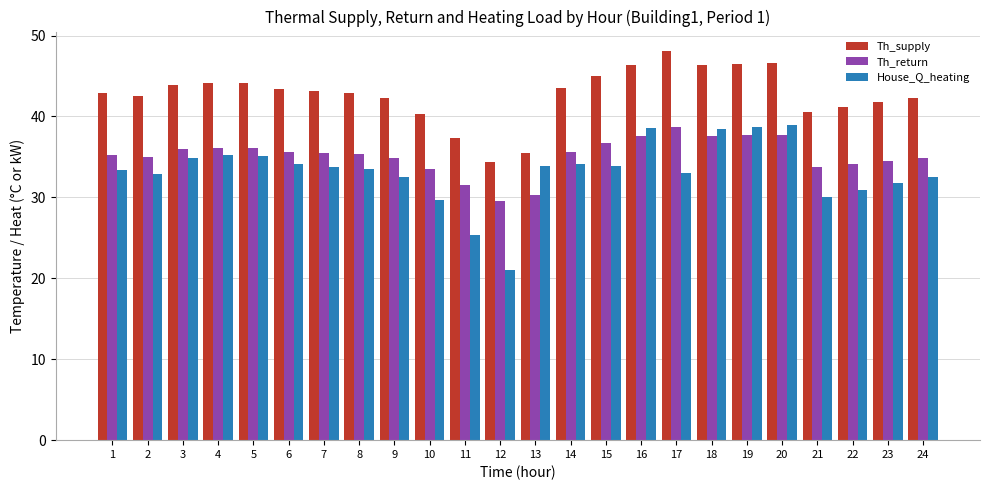

At 2, list the series in order from smallest to largest.

House_Q_heating, Th_return, Th_supply